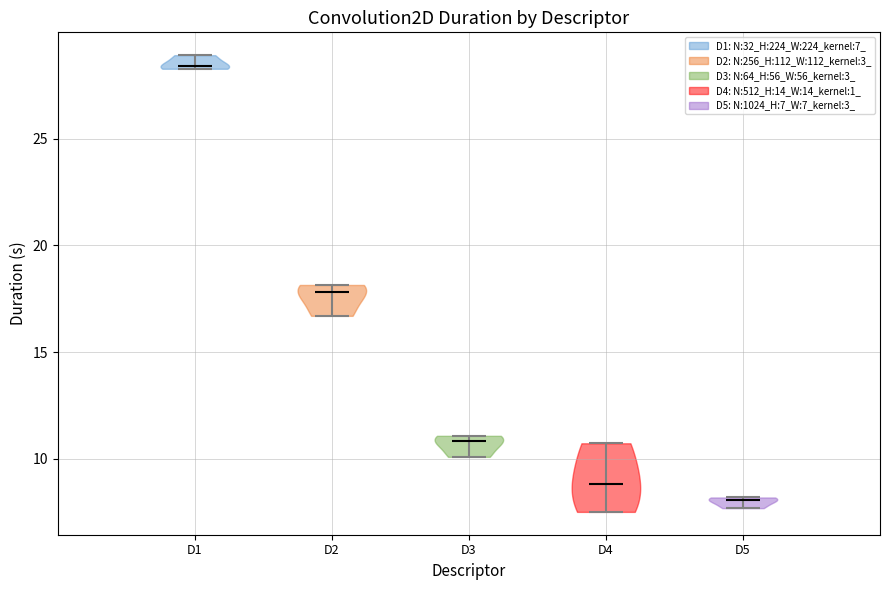

Which violin has the lowest median line?

D5